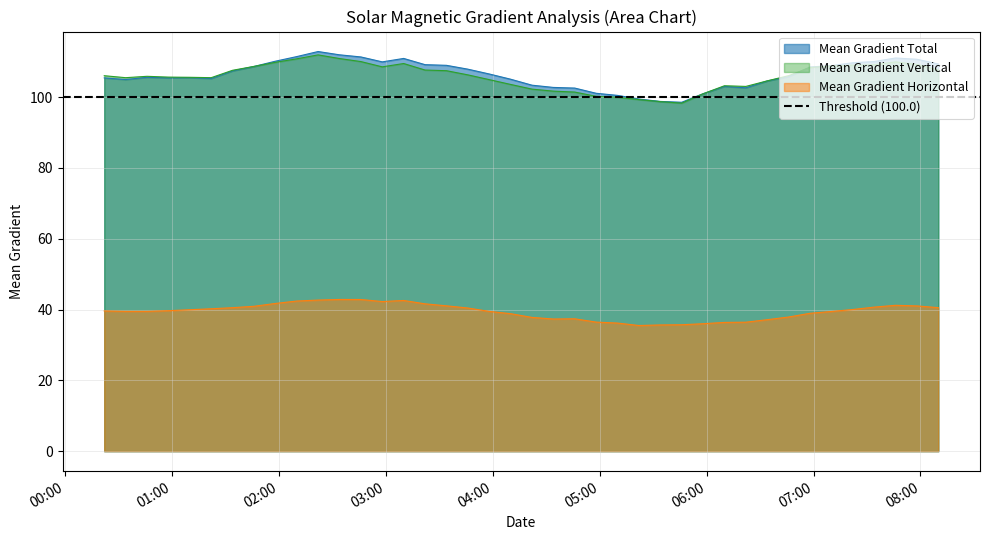

What is the maximum value for Mean Gradient Horizontal?

42.9